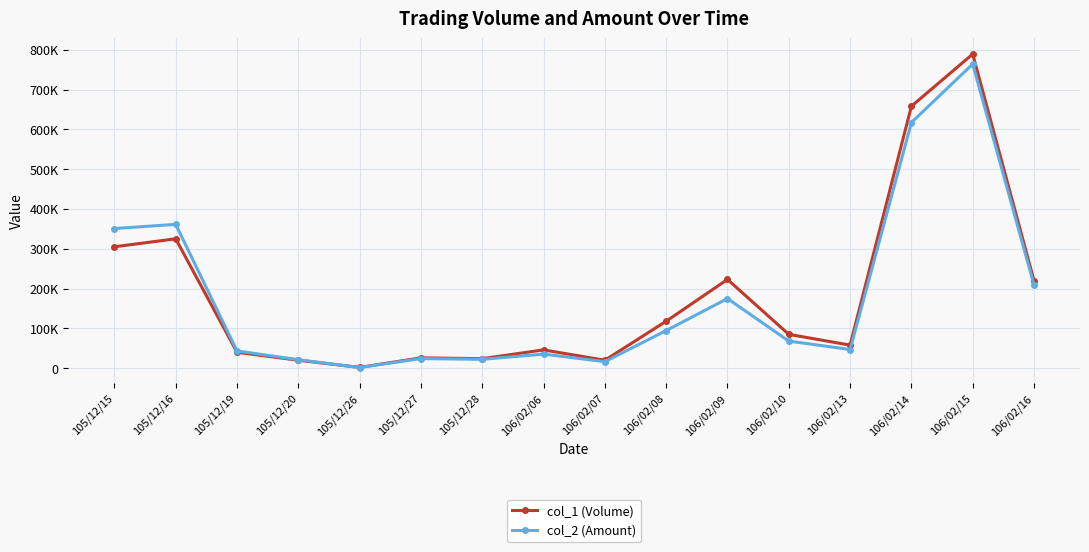

What is the value of the col_1 (Volume) point at the 16th from the left?

220000